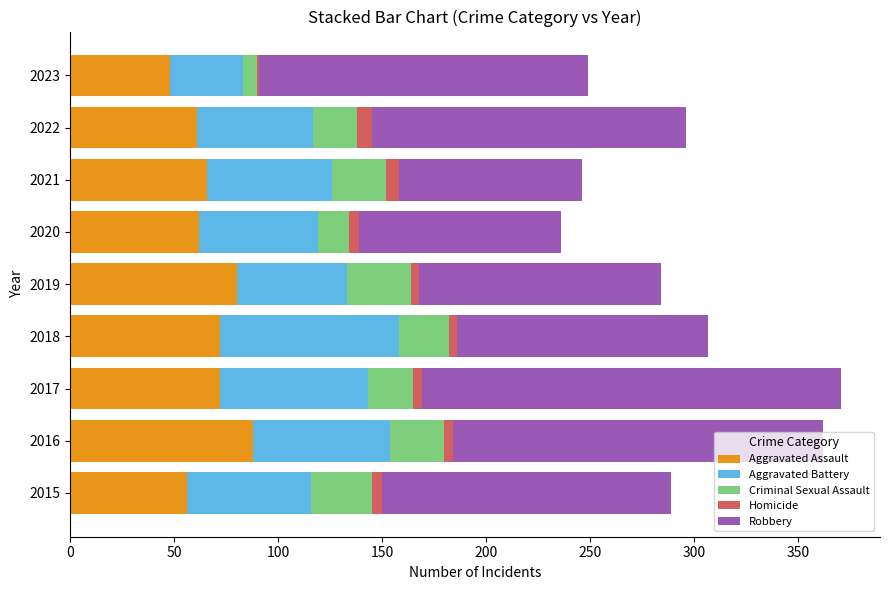

Which series has the widest spread of values?

Robbery